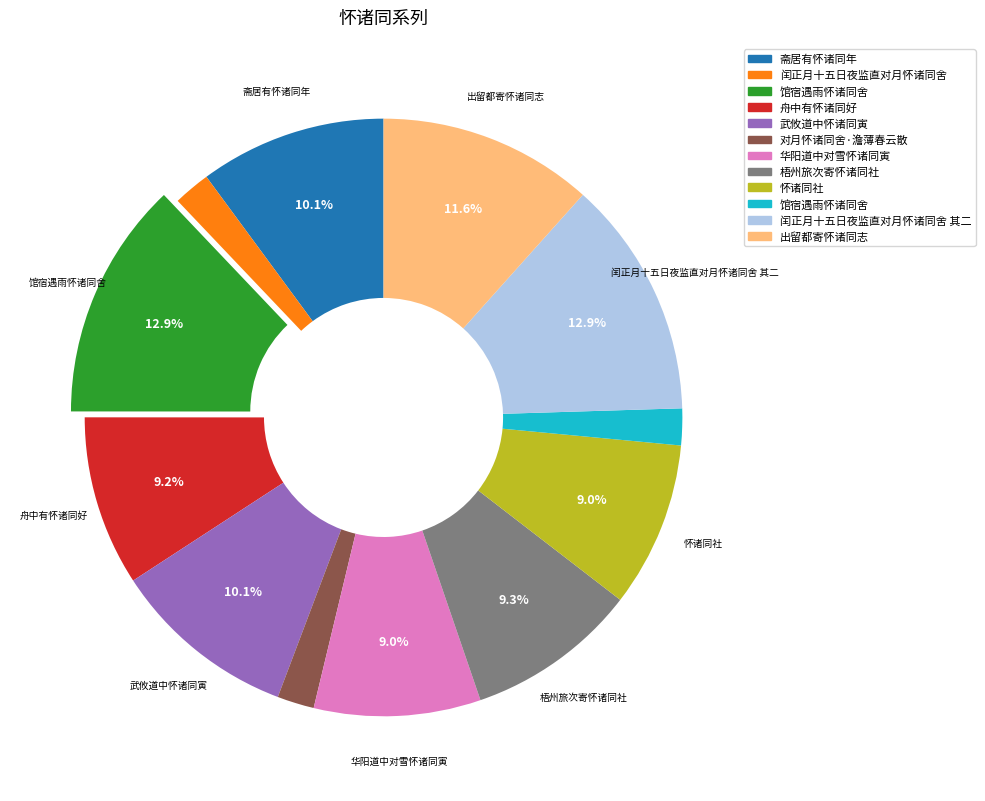

Rank the categories by value from lowest to highest.

馆宿遇雨怀诸同舍, 闰正月十五日夜监直对月怀诸同舍, 对月怀诸同舍·澹薄春云散, 怀诸同社, 华阳道中对雪怀诸同寅, 舟中有怀诸同好, 梧州旅次寄怀诸同社, 武攸道中怀诸同寅, 斋居有怀诸同年, 出留都寄怀诸同志, 闰正月十五日夜监直对月怀诸同舍 其二, 馆宿遇雨怀诸同舍